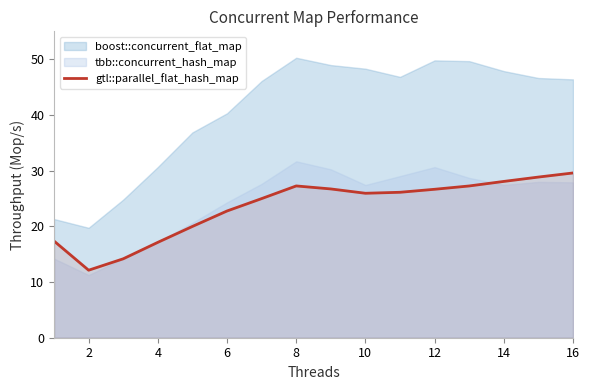

True or false: the data has more than 0 interior local peaks.

True